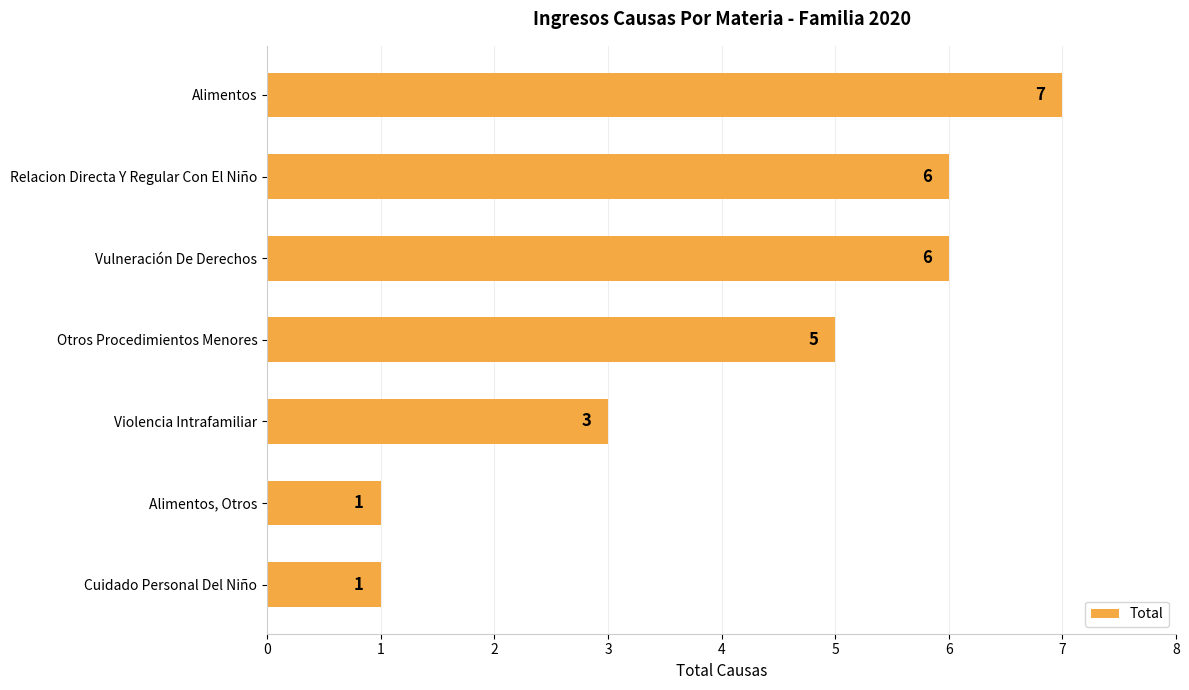

Is it true that the value at Otros Procedimientos Menores is 5?

True